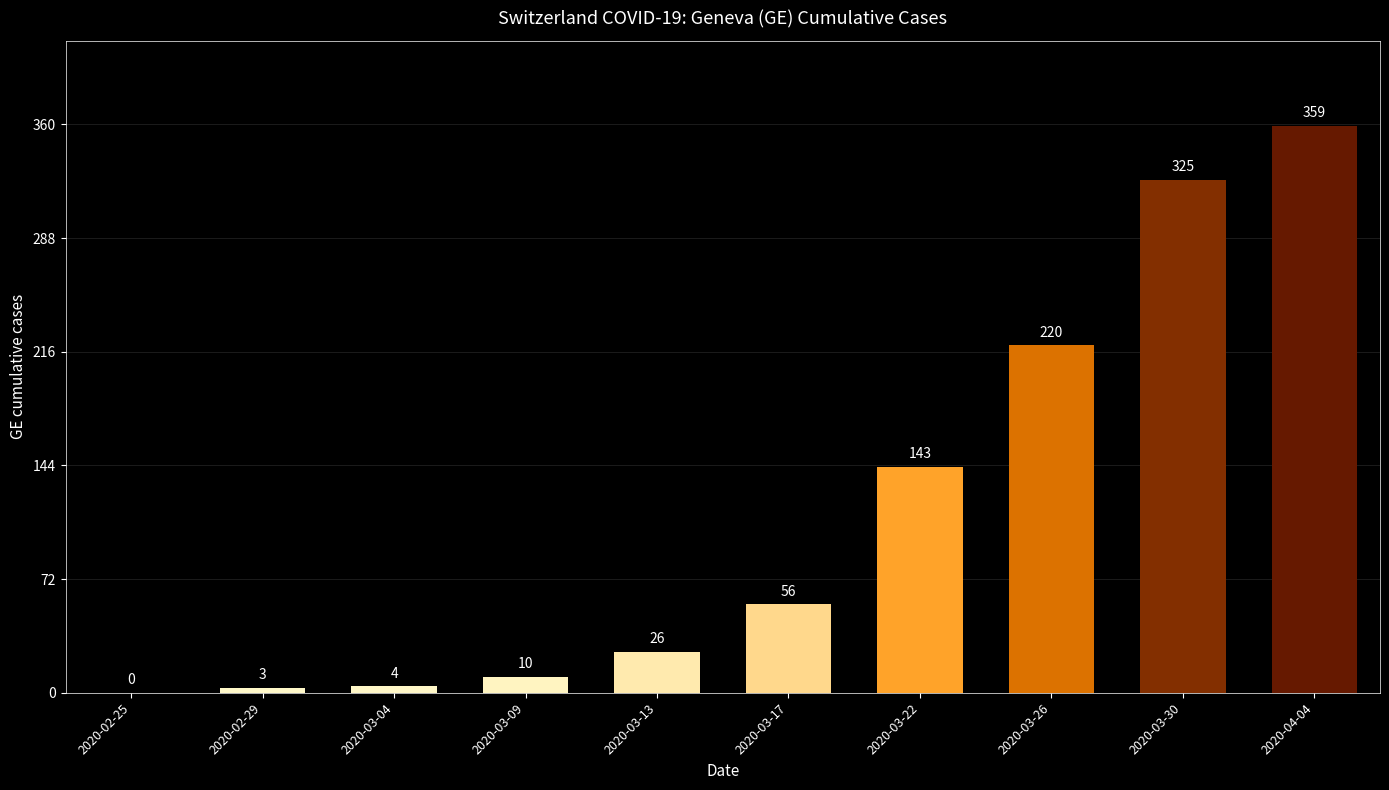

The chart shows a value of 4 at 2020-03-04. True or false?

True